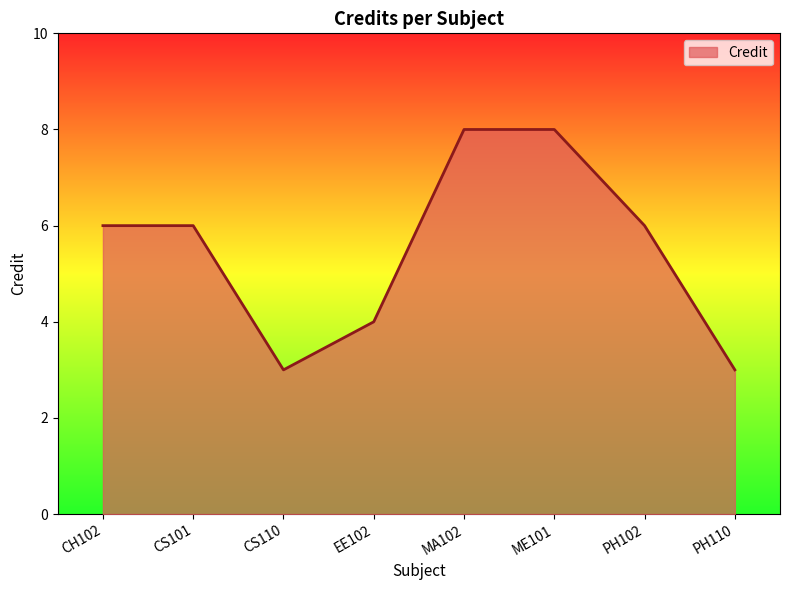

The chart shows a value of 4 at CH102. True or false?

False